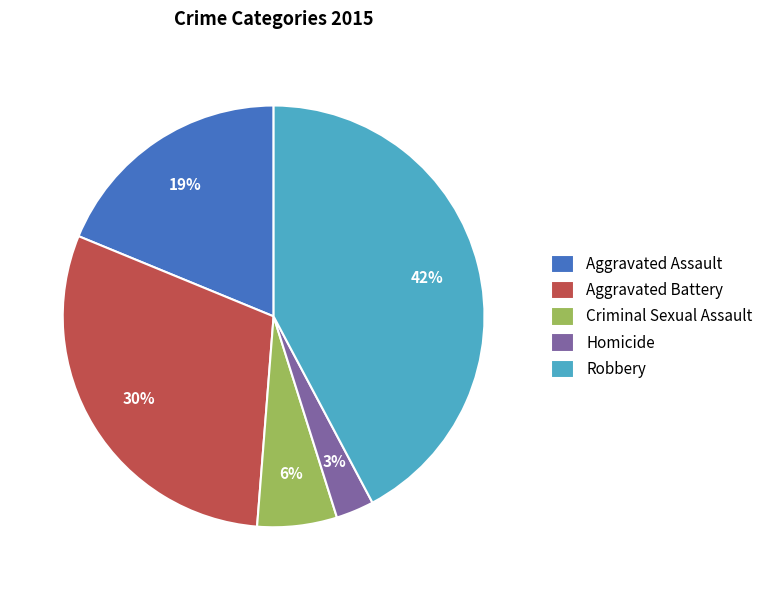

Is the sum of Aggravated Battery and Aggravated Assault greater than half?

No